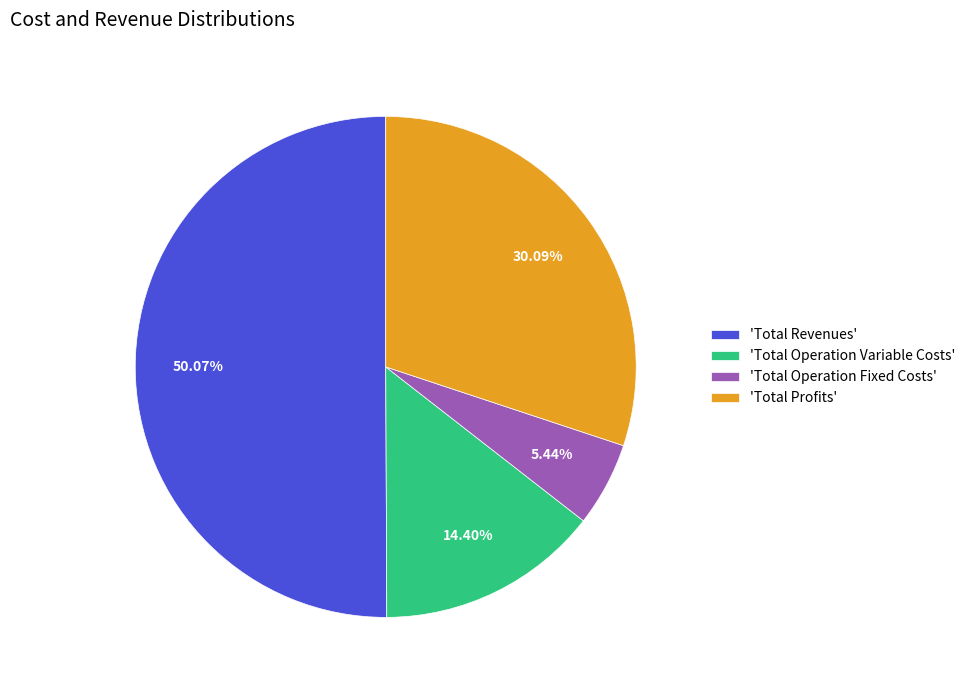

Is the sum of 'Total Profits' and 'Total Revenues' greater than half?

Yes